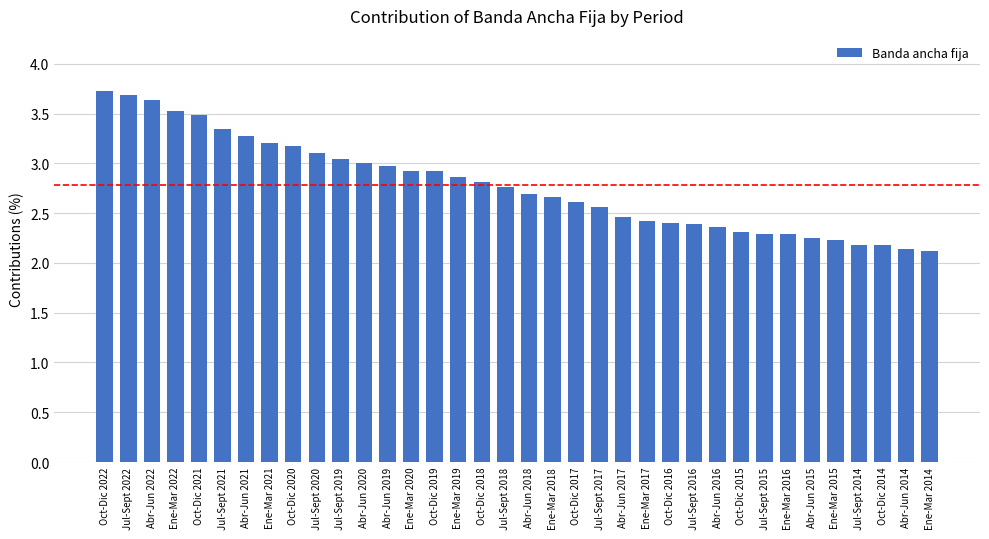

The chart shows a value of 3.0 at Jul-Sept 2019. True or false?

True